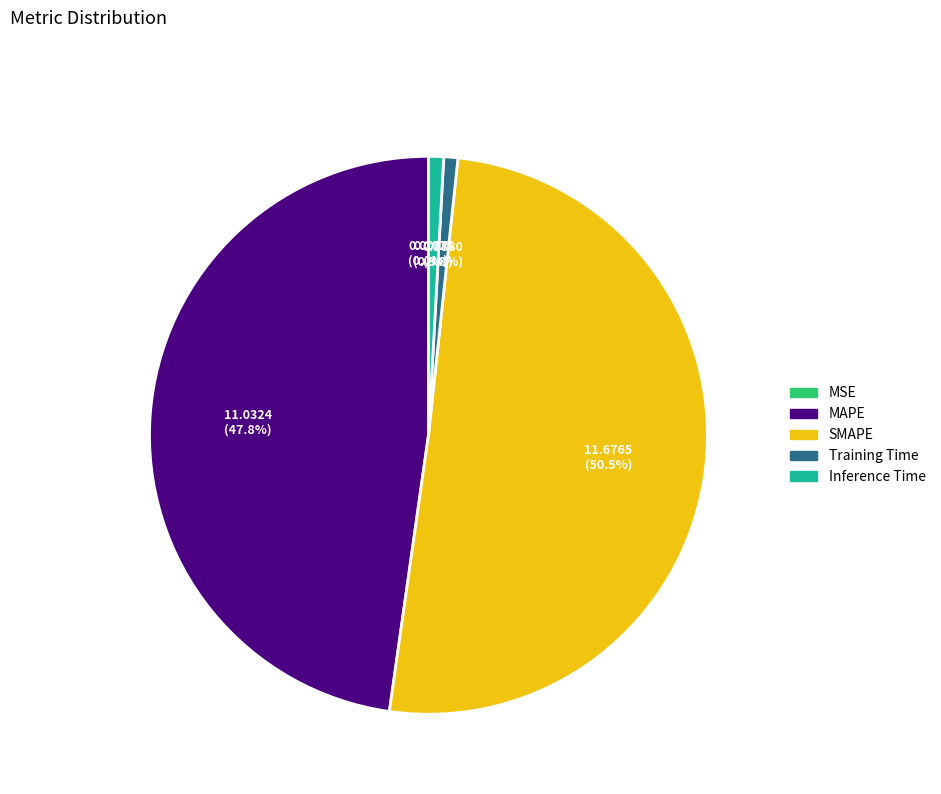

The Training Time slice represents 1% of the pie. True or false?

True